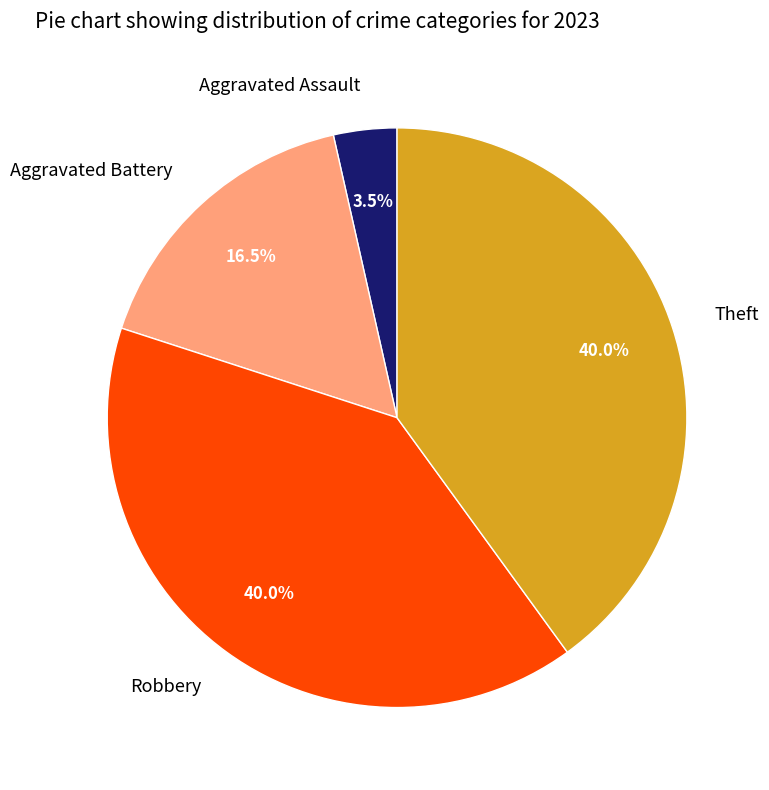

What is the ratio of the value at Robbery to the value at Theft?

1.0